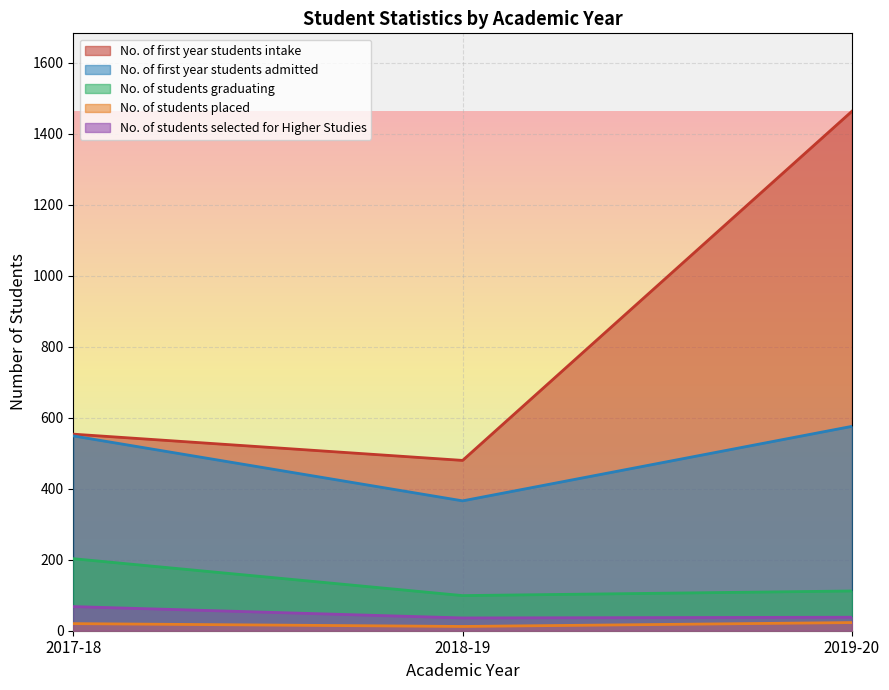

What is the label of the 3rd point from the left?

2019-20